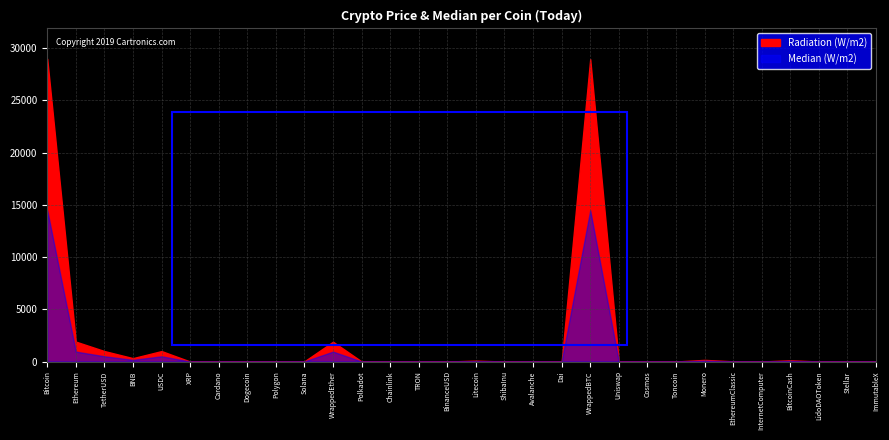

Is it true that Median (W/m2) equals 0.3 at Dai?

False